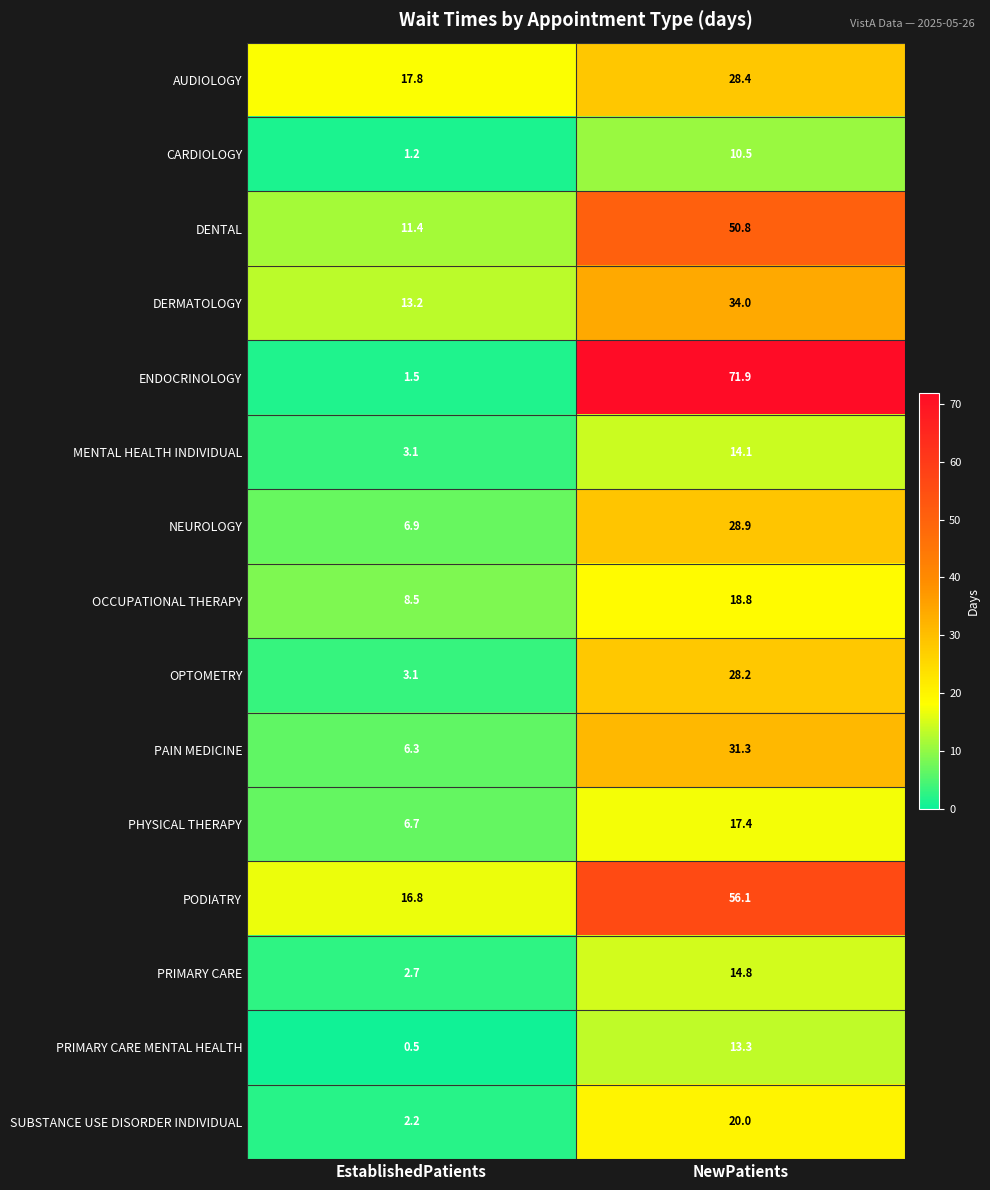

What is the difference between the NEUROLOGY values at NewPatients and EstablishedPatients?

22.0